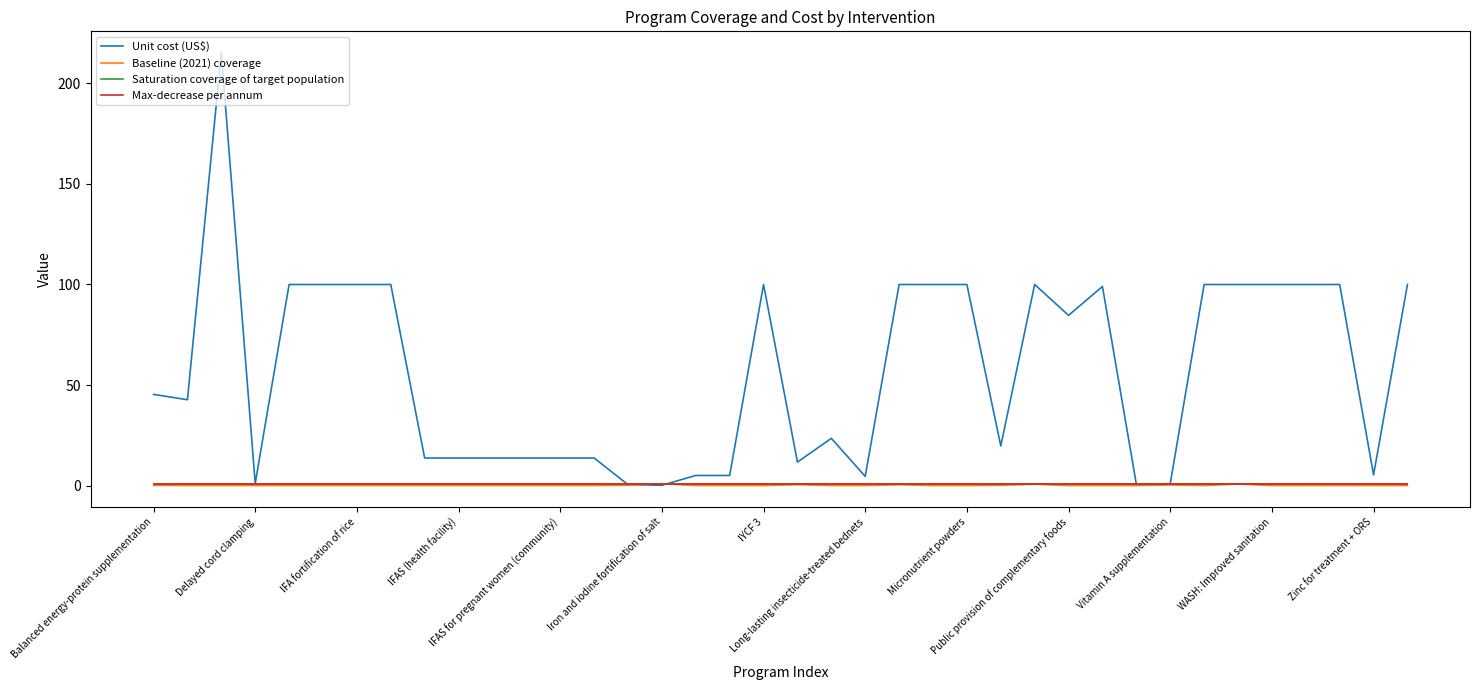

Which series has the largest total across all categories?

Unit cost (US$)